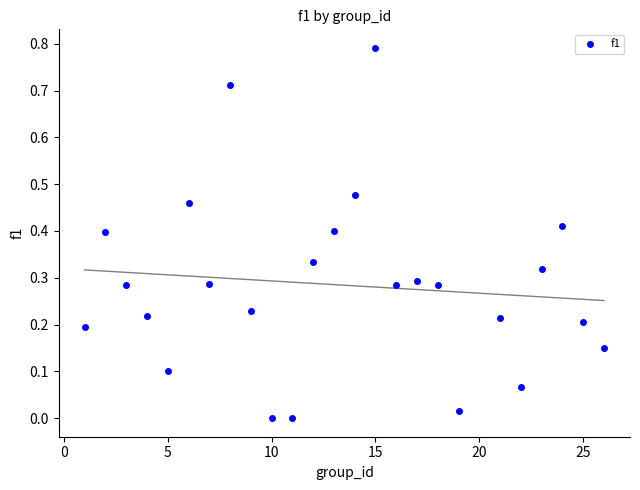

What is the range of X values (max minus min)?

25.0